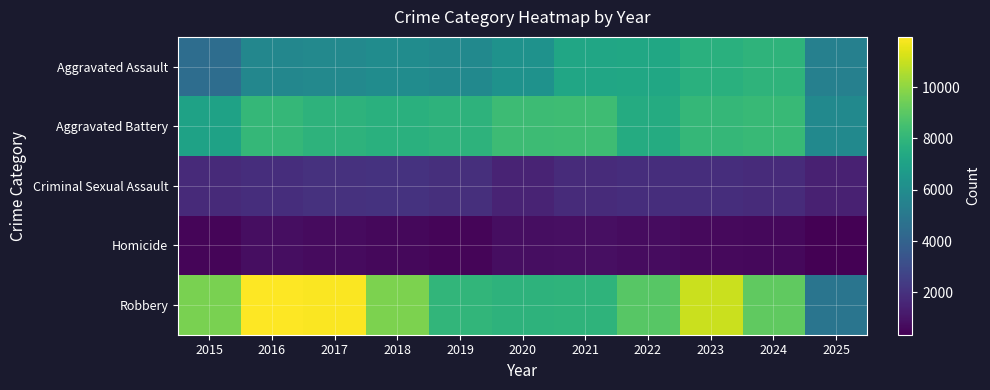

Reading right to left, transcribe all the data shown in this chart.

Aggravated Assault: 2025=5399	2024=7906	2023=7712	2022=7281	2021=7242	2020=6265	2019=5841	2018=6002	2017=5793	2016=5713	2015=4480
Aggravated Battery: 2025=5852	2024=8182	2023=8081	2022=7495	2021=8348	2020=8320	2019=7858	2018=7734	2017=7845	2016=8085	2015=7018
Criminal Sexual Assault: 2025=1430	2024=1792	2023=1878	2022=1847	2021=1764	2020=1508	2019=1932	2018=2058	2017=2000	2016=1871	2015=1718
Homicide: 2025=349	2024=589	2023=632	2022=730	2021=806	2020=787	2019=499	2018=588	2017=672	2016=786	2015=496
Robbery: 2025=4847	2024=9116	2023=11052	2022=8965	2021=7920	2020=7855	2019=7995	2018=9681	2017=11881	2016=11960	2015=9638